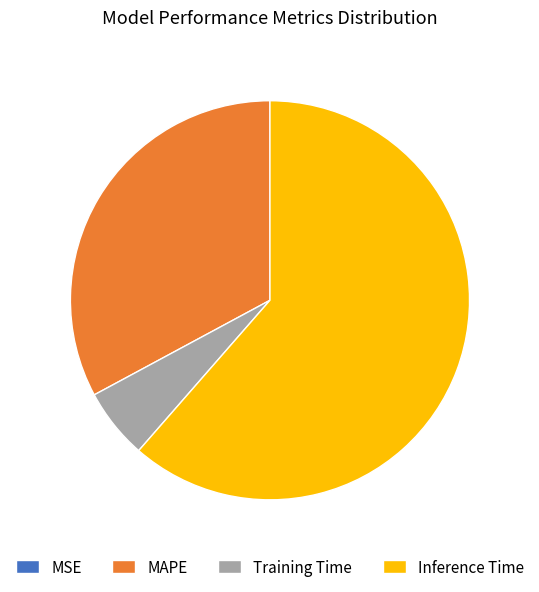

Between MAPE and Training Time, which is larger?

MAPE